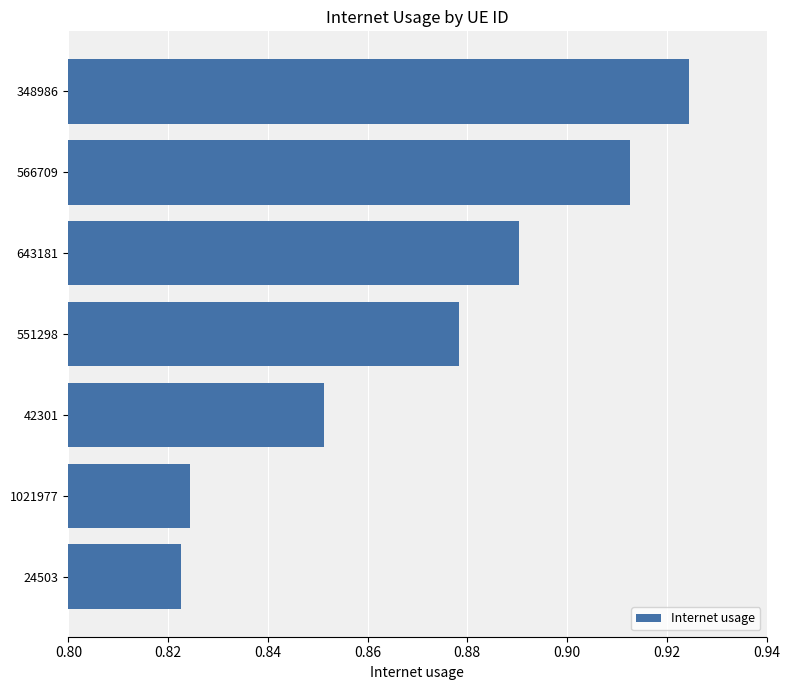

Are the bars horizontal?

Yes